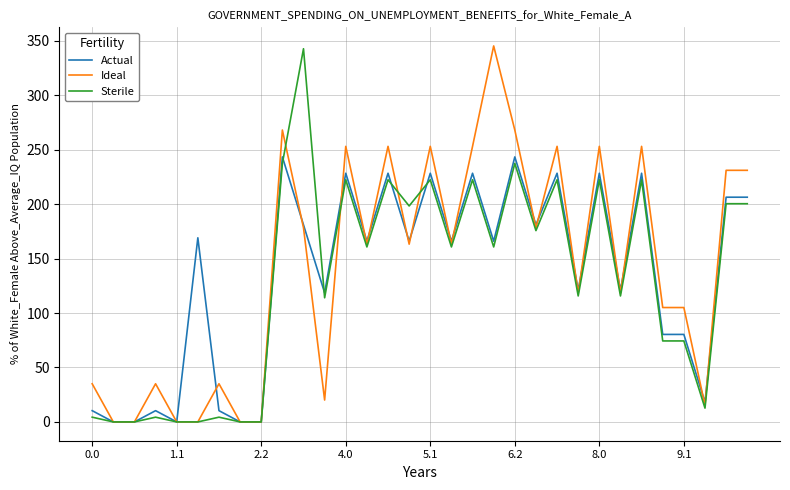

What is the maximum value shown in the chart?

345.2